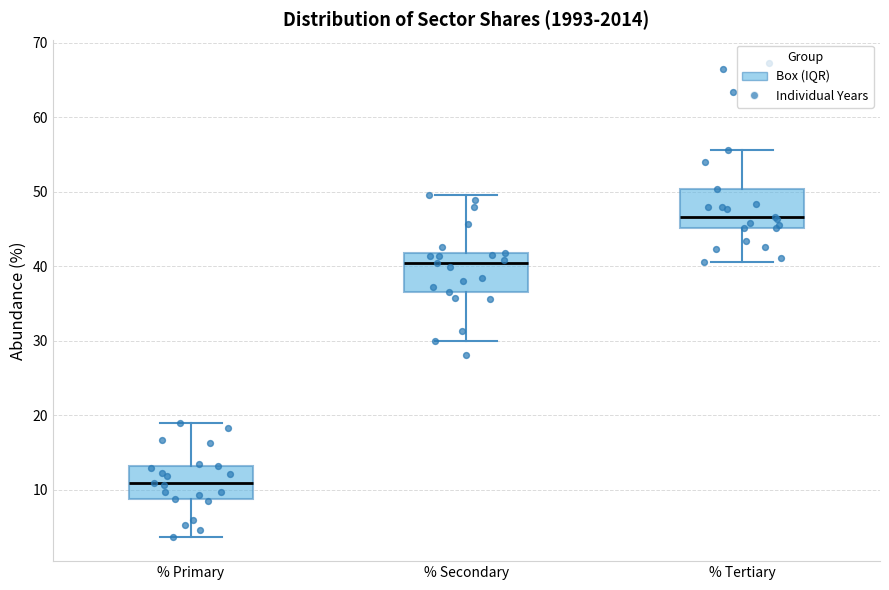

Which box's median line is the highest?

% Tertiary